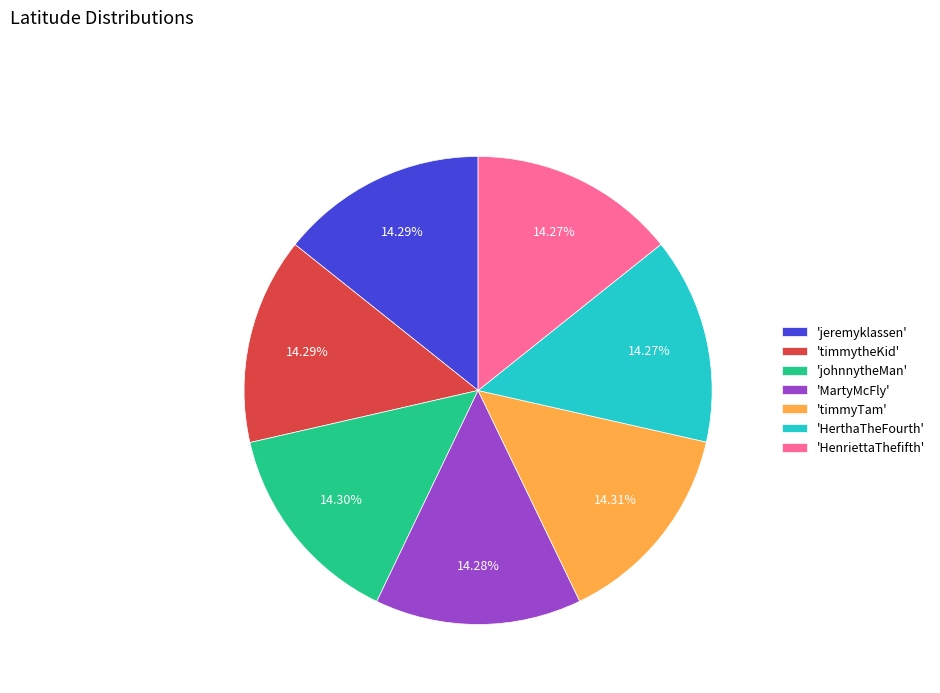

Approximately how many times larger is the value at 'johnnytheMan' compared to 'timmytheKid'?

1.0